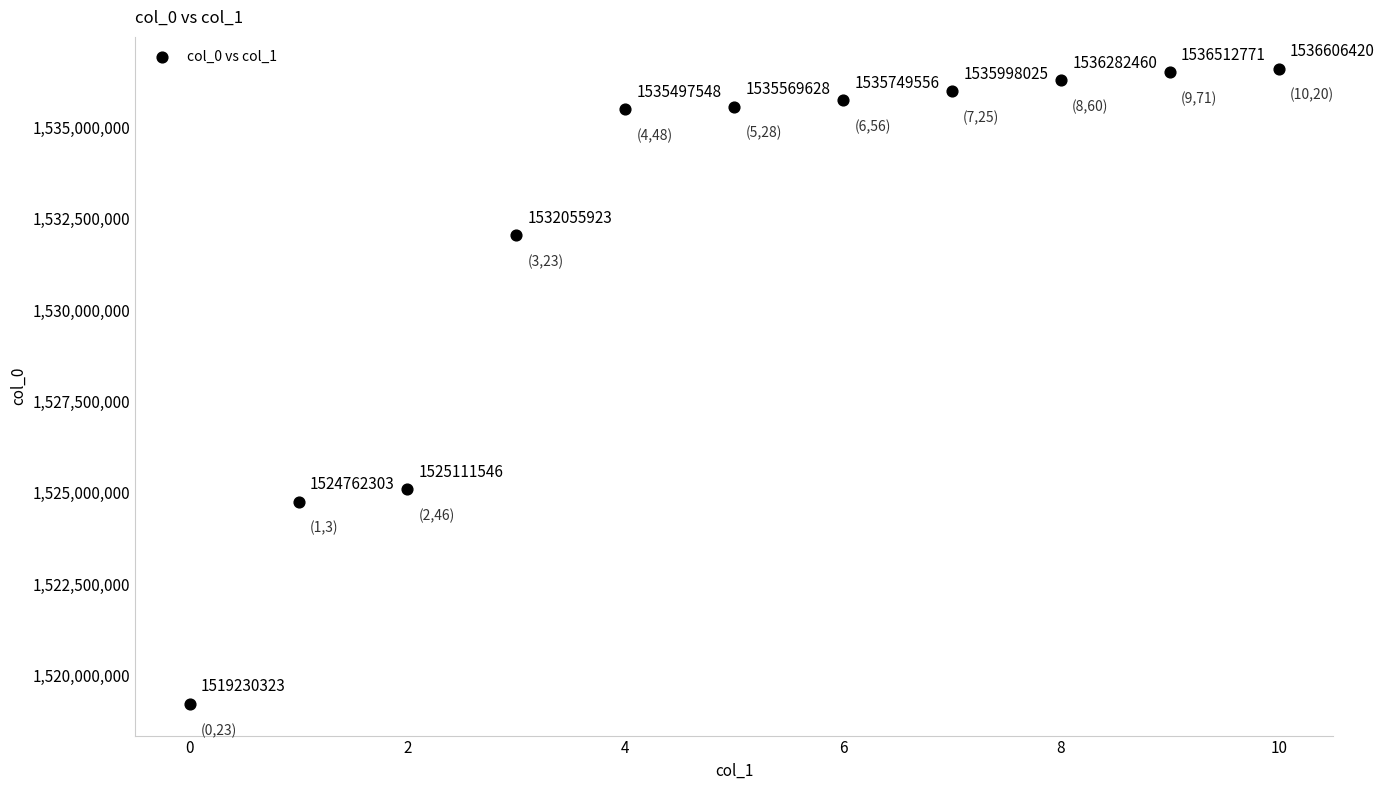

What Y value in the scatter plot is closest to 1527918371?

1525111546